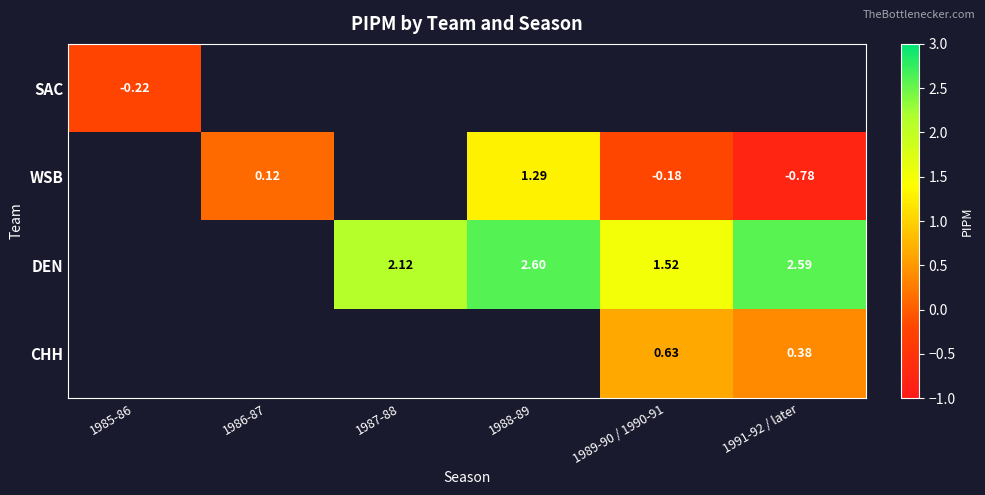

What is the maximum value shown in the chart?

2.6